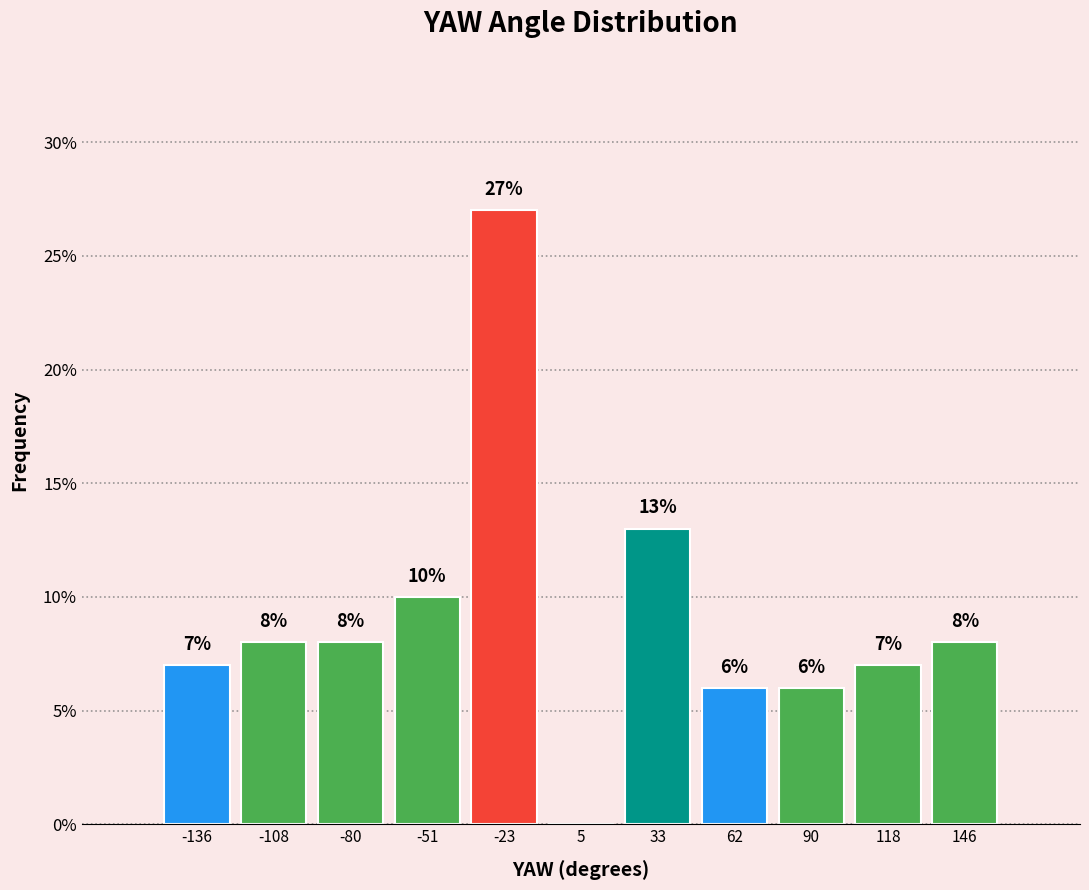

Which range on the x-axis has the tallest bar?

-35 to -10